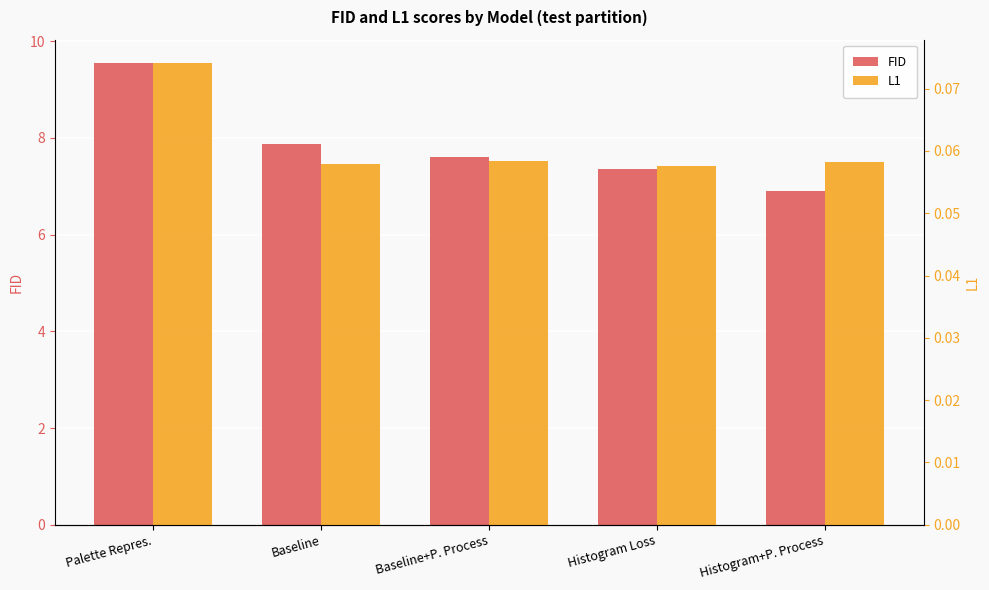

What is the difference between the maximum and second lowest values in the FID series?

2.2